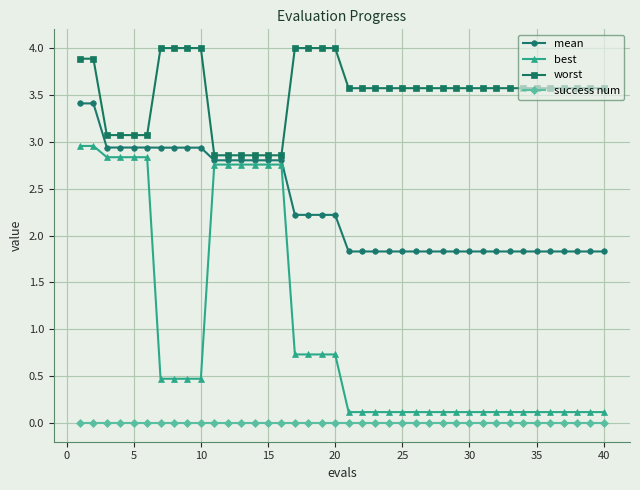

True or false: worst and best intersect in this chart.

False